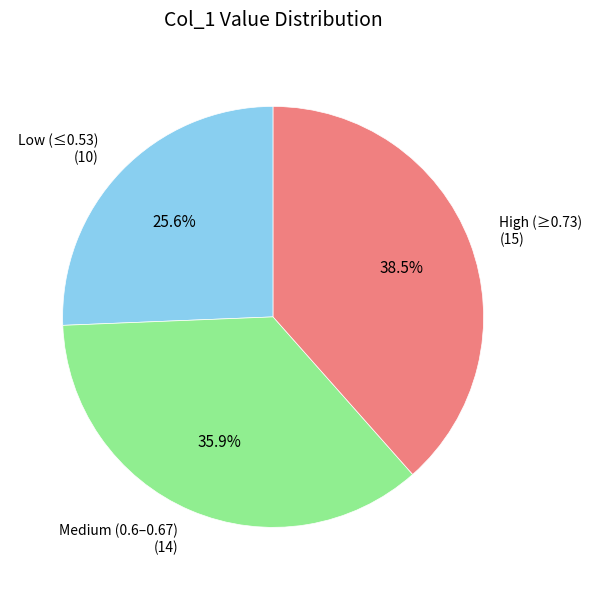

Count the number of slices in the pie.

3